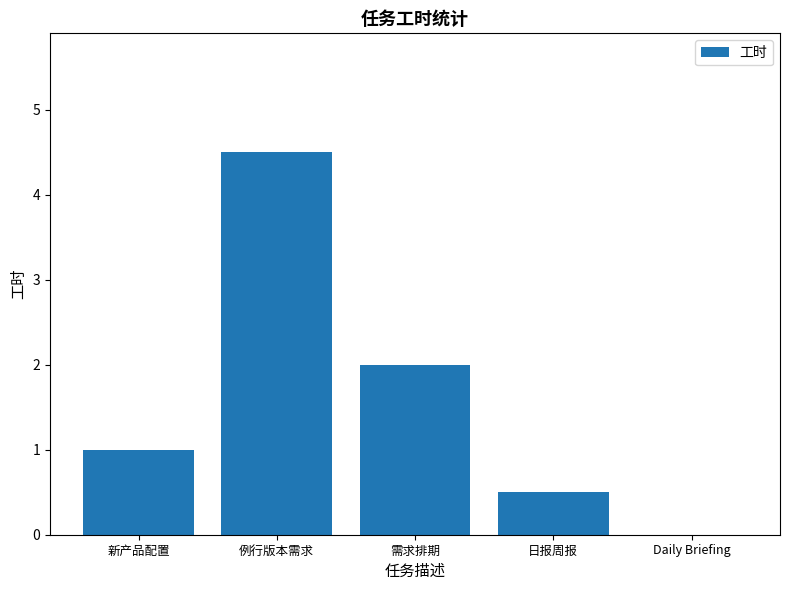

Reading right to left, what are all the values shown in this chart?

Daily Briefing=0.0	日报周报=0.5	需求排期=2.0	例行版本需求=4.5	新产品配置=1.0